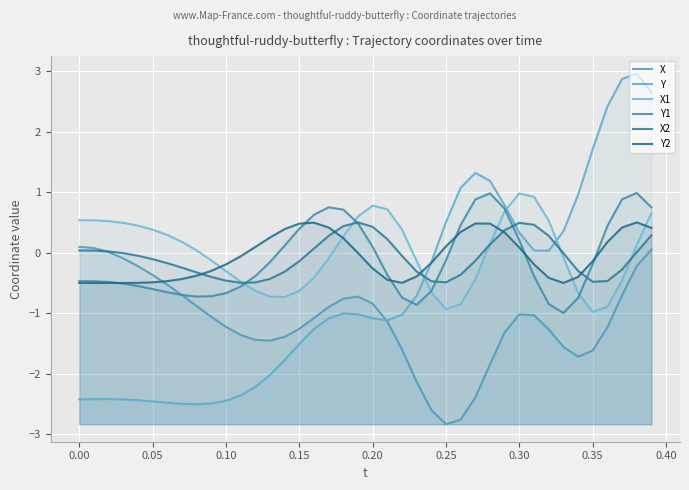

True or false: Y1 and X1 cross at least once.

True